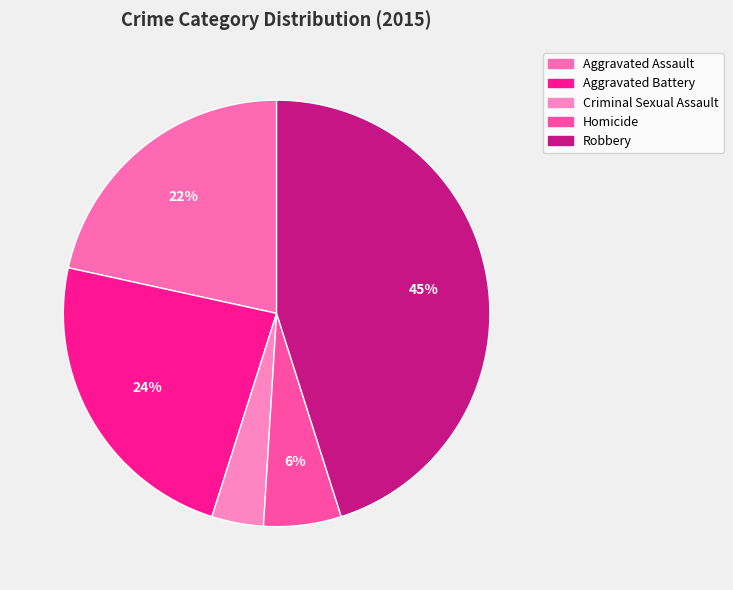

Count the number of slices in the pie.

5